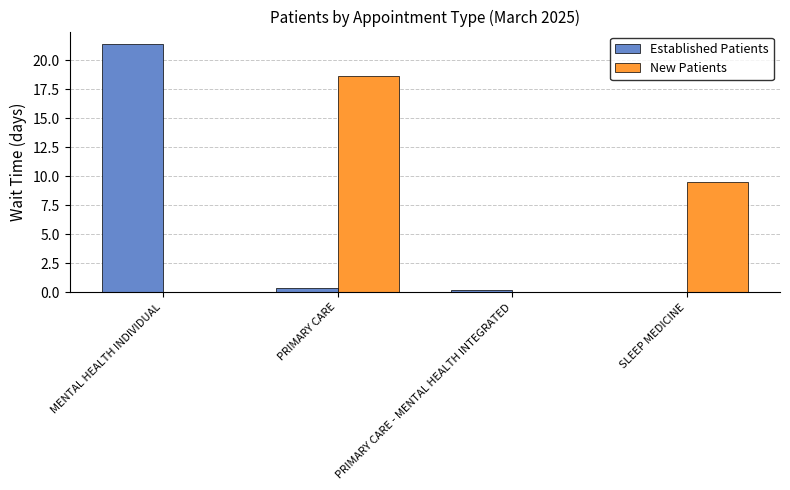

Is it true that Established Patients equals 13.5 at MENTAL HEALTH INDIVIDUAL?

False